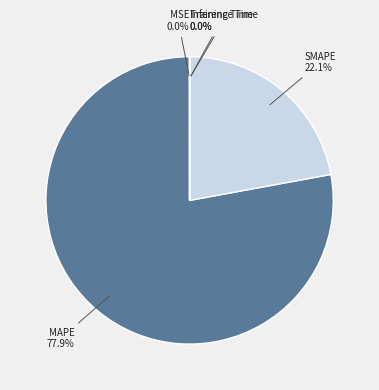

Does MAPE represent more than half of the total?

Yes